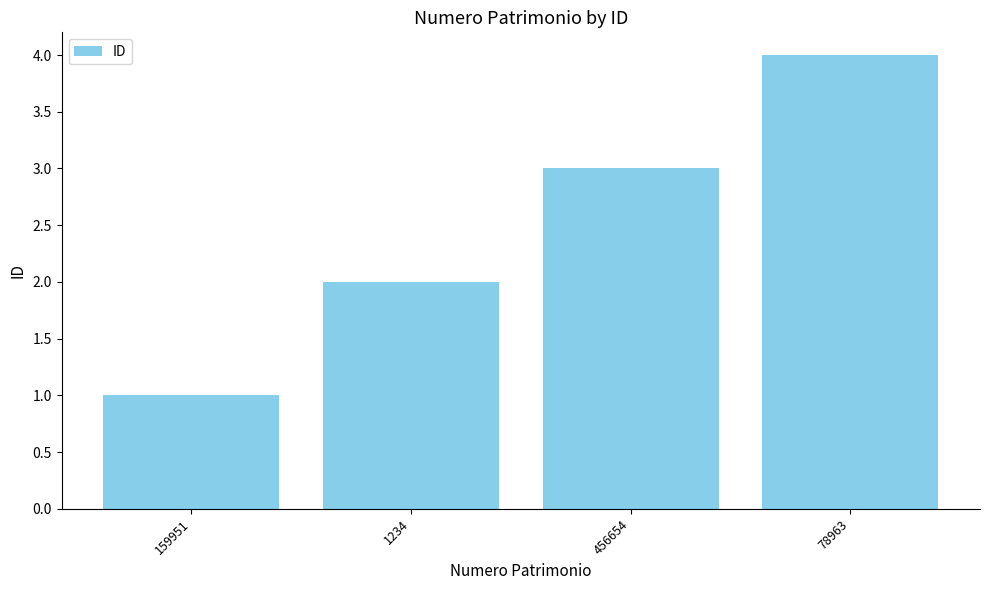

What is the change in value from 1234 to 456654?

+1